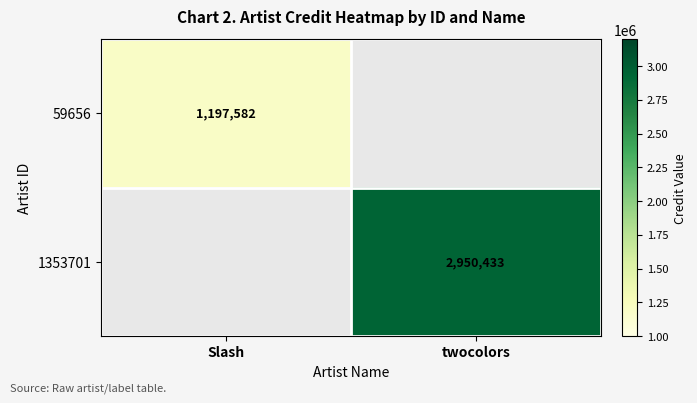

Which category has the highest value across all series?

twocolors